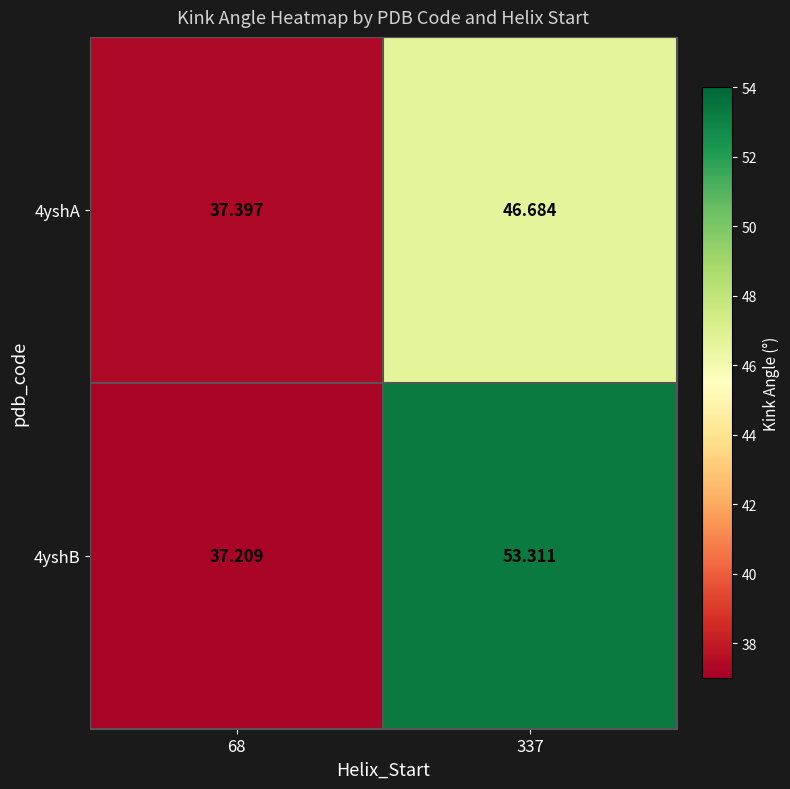

Is the value of 4yshA at 337 greater than the value of 4yshB at 337?

No